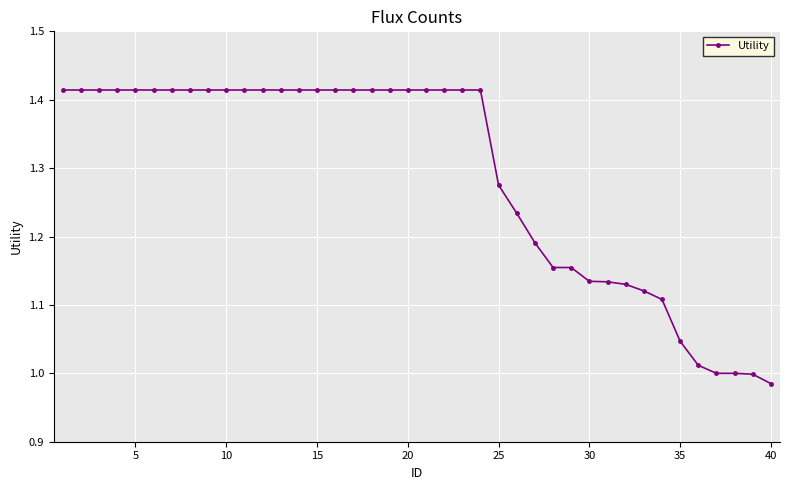

Does the chart display data point markers on the line(s)?

Yes